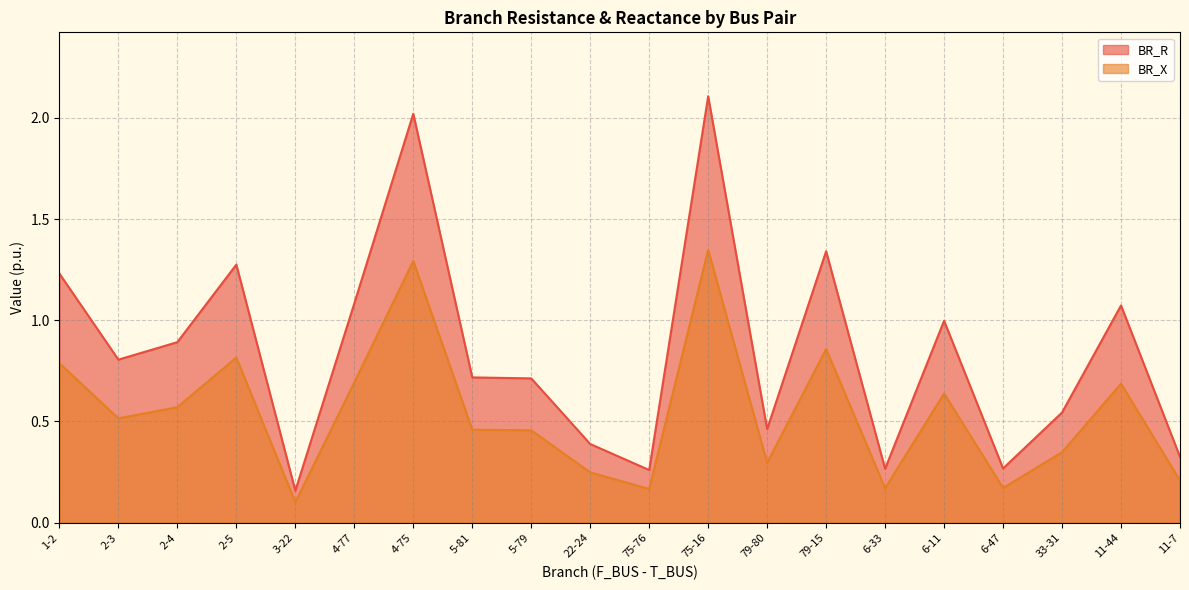

Which series has the largest total across all categories?

BR_R